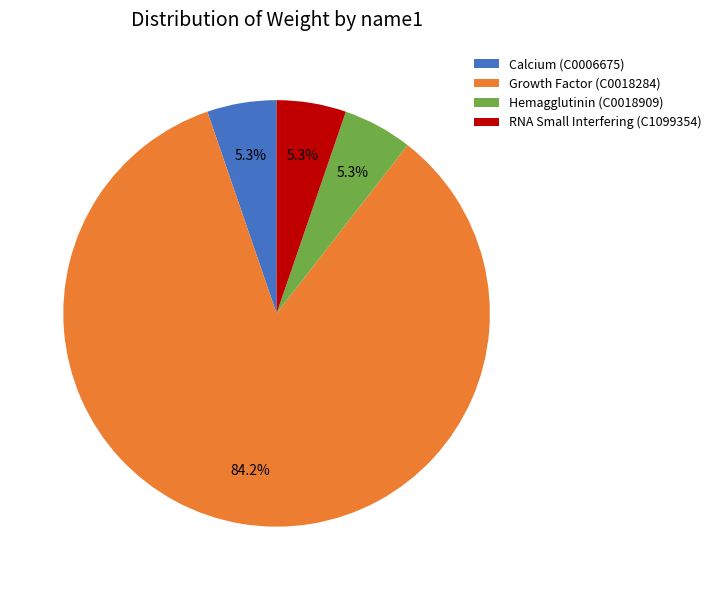

To the nearest percent, what portion does Hemagglutinin (C0018909) represent?

5%